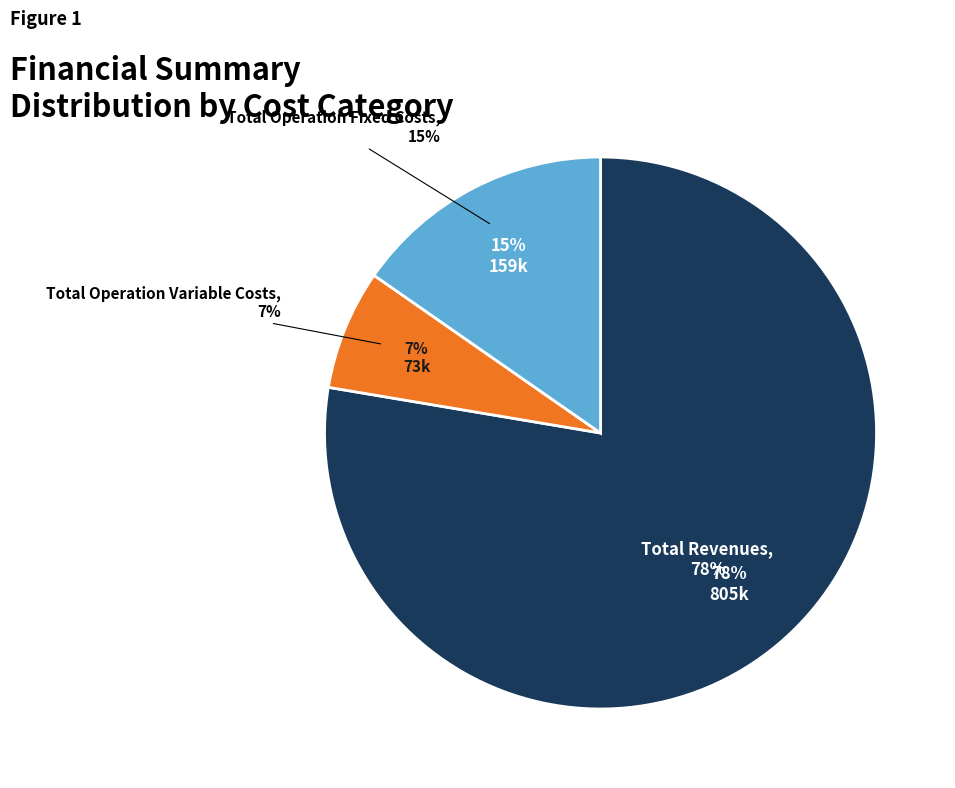

What percentage is NOT represented by Total Operation Fixed Costs?

84.7%